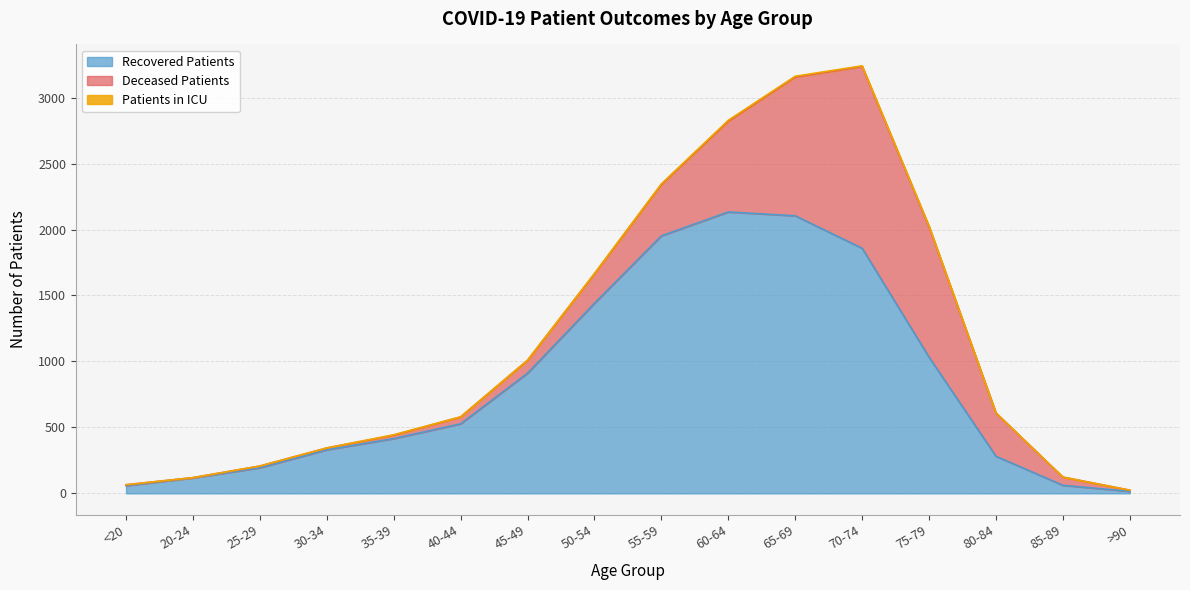

At which category does patients_in_icu reach its first local peak?

35-39